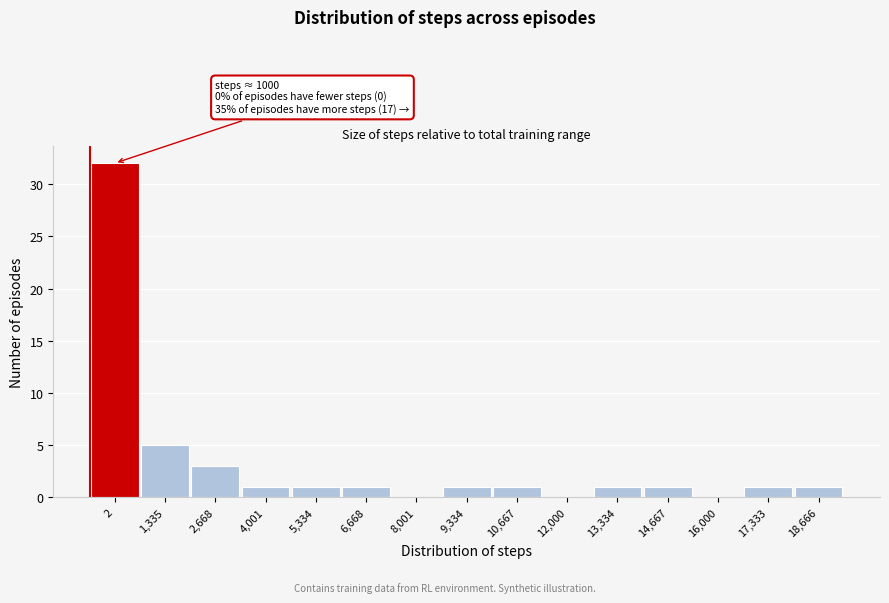

Reading left to right, extract all data points from this chart.

2=32	1,335=5	2,668=3	4,001=1	5,334=1	6,668=1	8,001=0	9,334=1	10,667=1	12,000=0	13,334=1	14,667=1	16,000=0	17,333=1	18,666=1